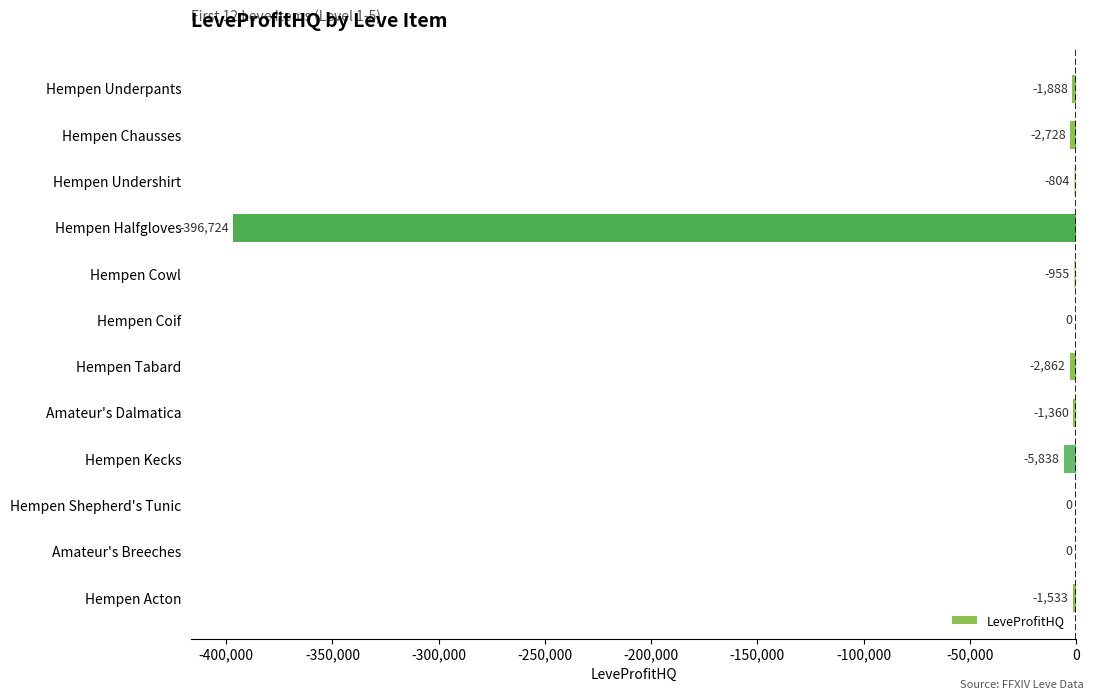

True or false: the data shows 0.0 at Amateur's Breeches.

True